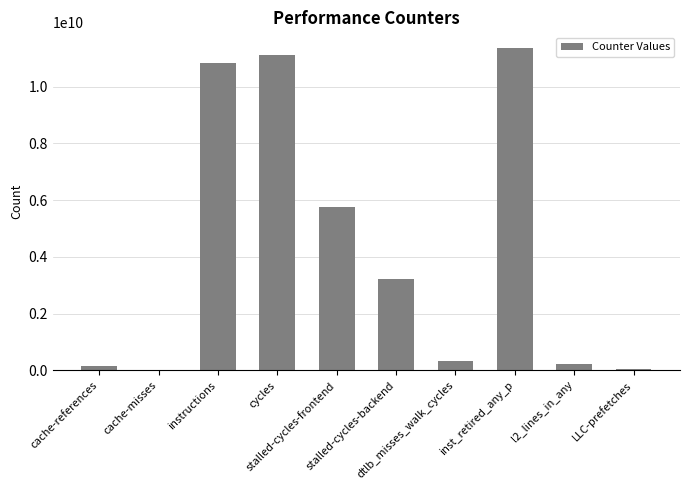

What is the sum of all values?

43002650327